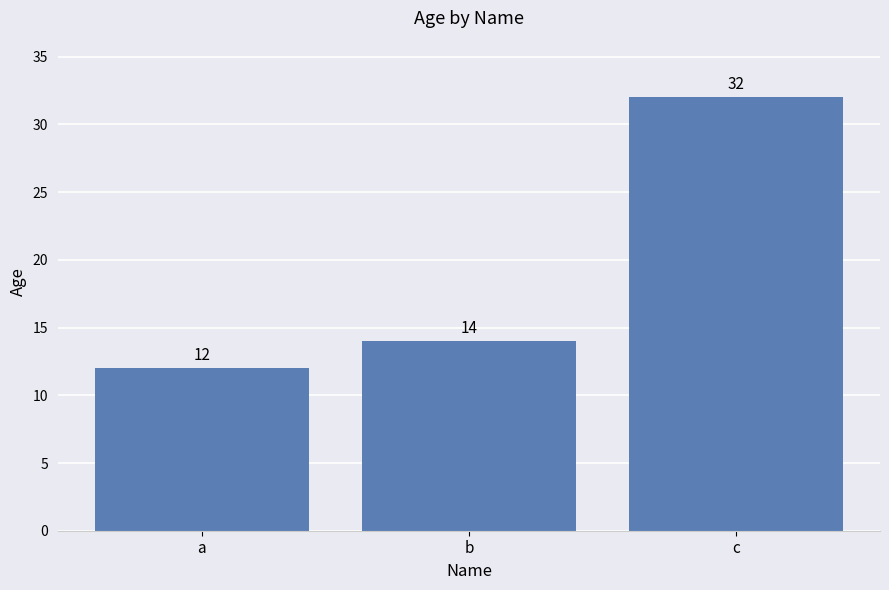

The value at b is 19. True or false?

False